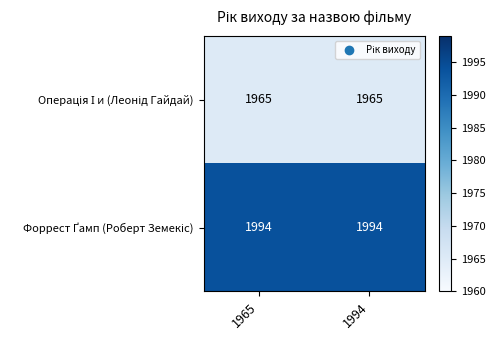

What is the spread (max minus min) of values at 1994?

29